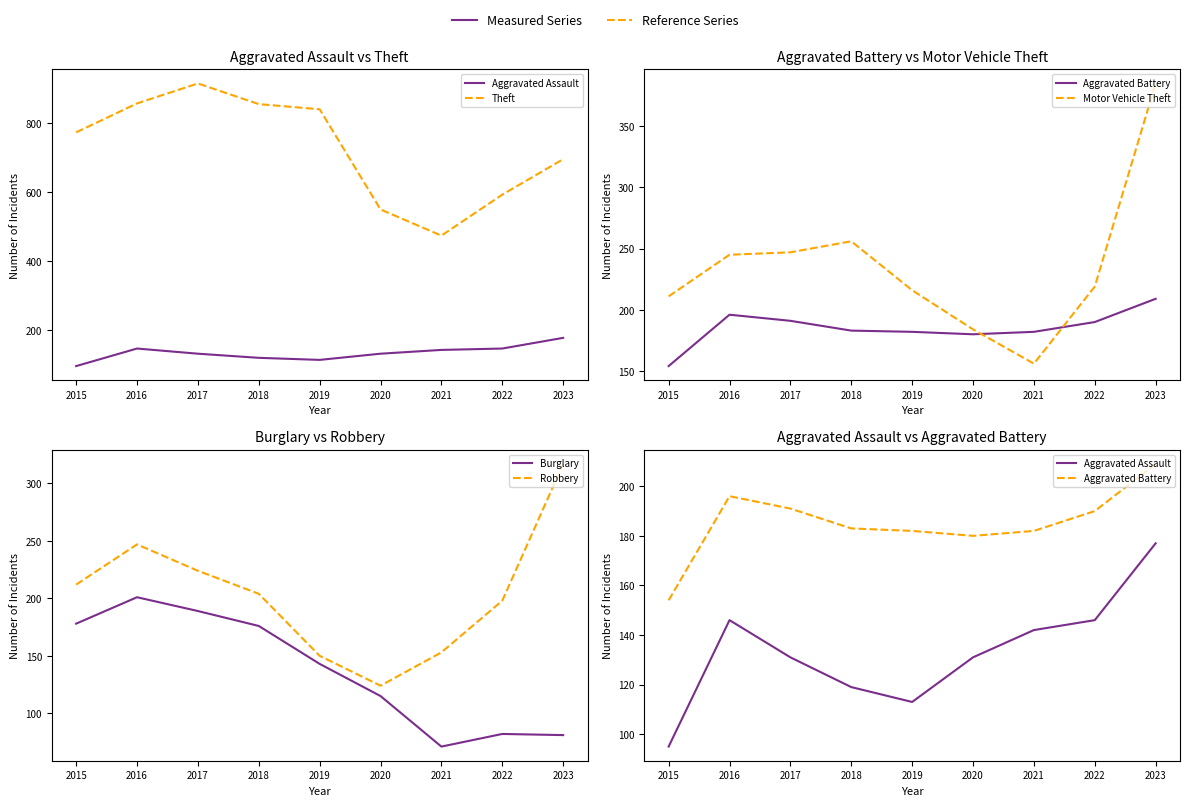

How many series are shown in this chart?

6